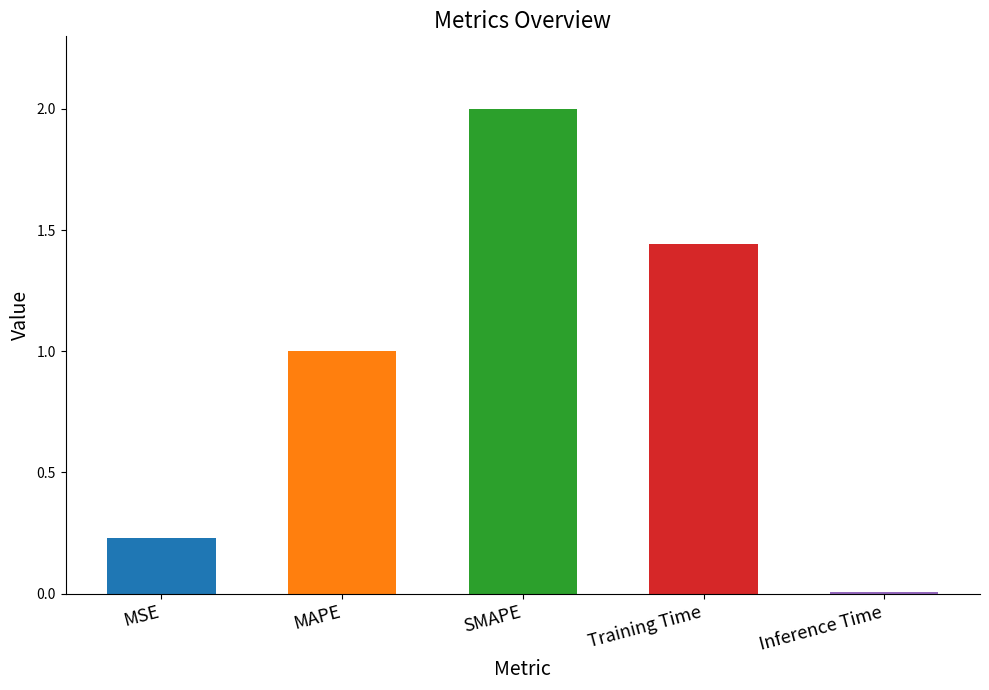

Does the chart contain stacked bars?

No